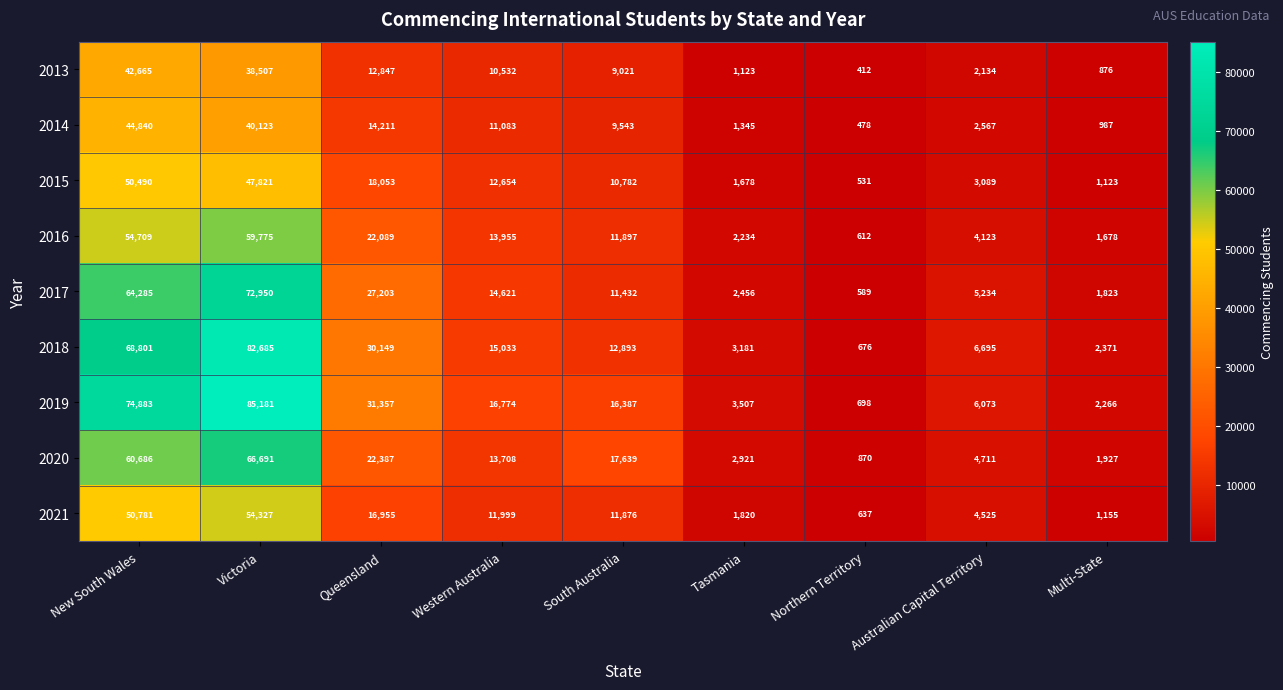

How many data points in 2015 are less than 10782?

4